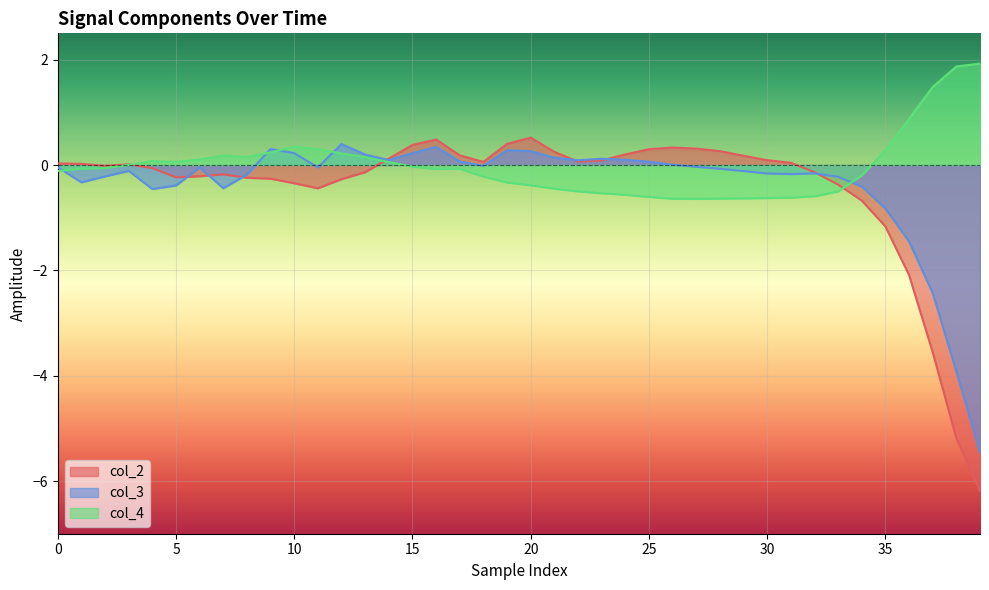

Rank the series by their maximum value, from lowest to highest.

col_3, col_2, col_4